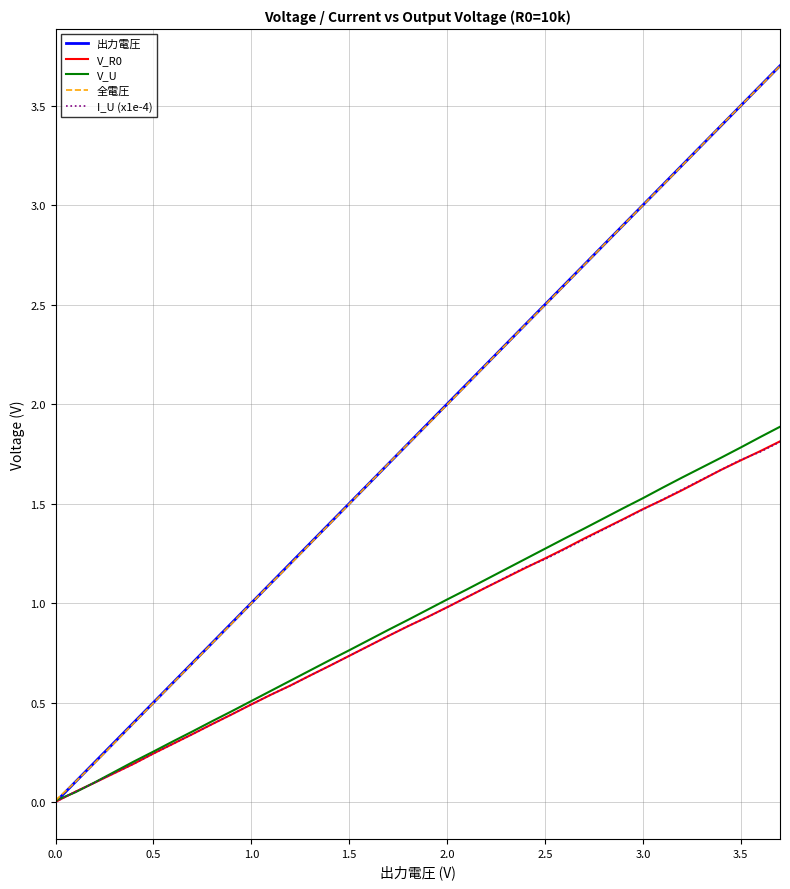

What is the greatest value displayed?

3.7